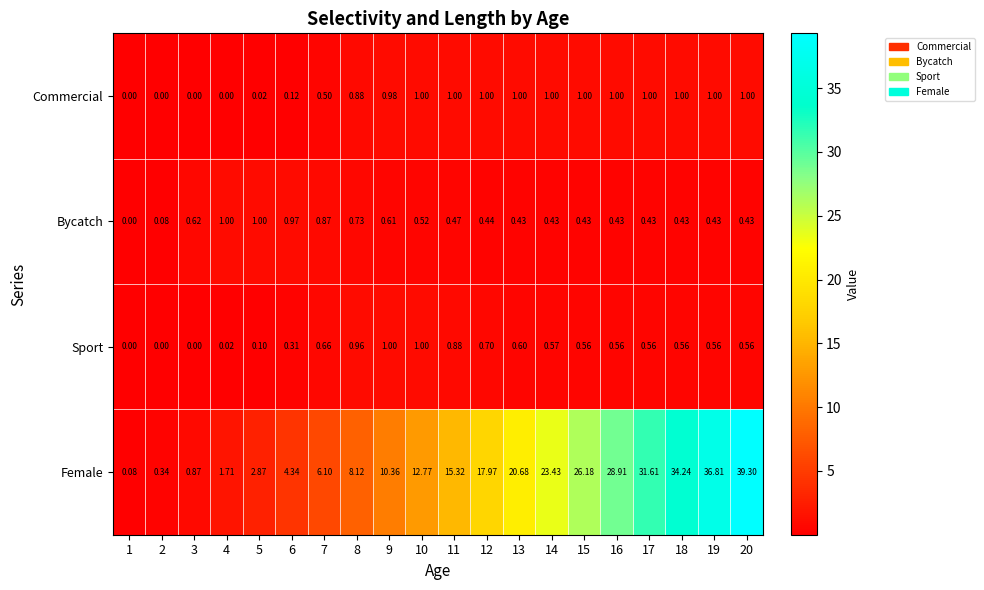

Which series has the largest total across all categories?

Female